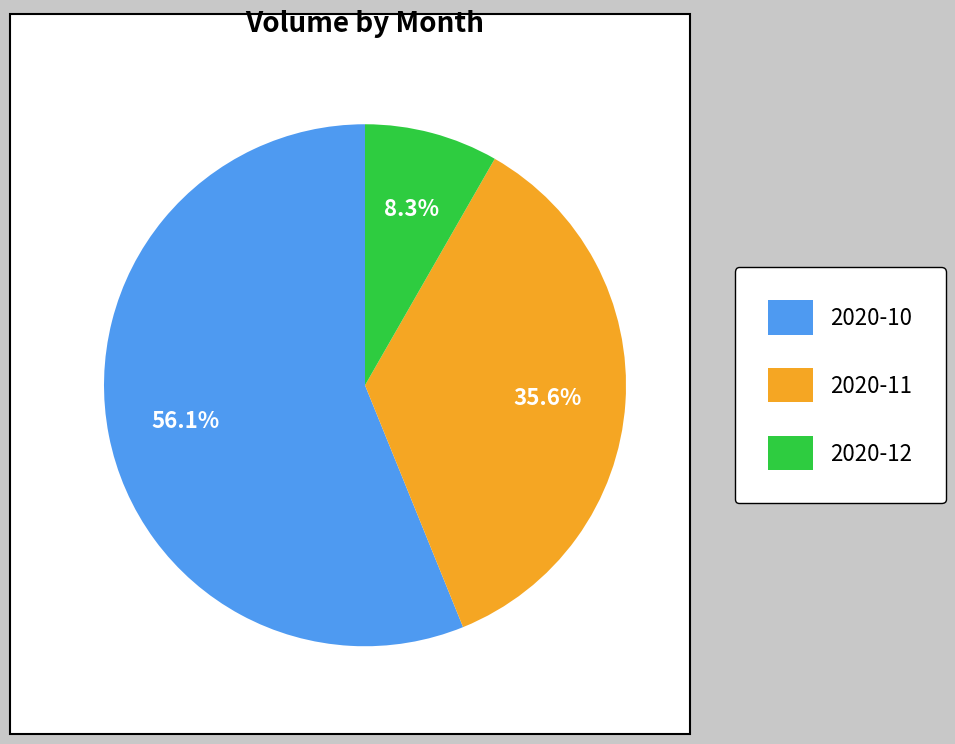

Count the number of slices in the pie.

3